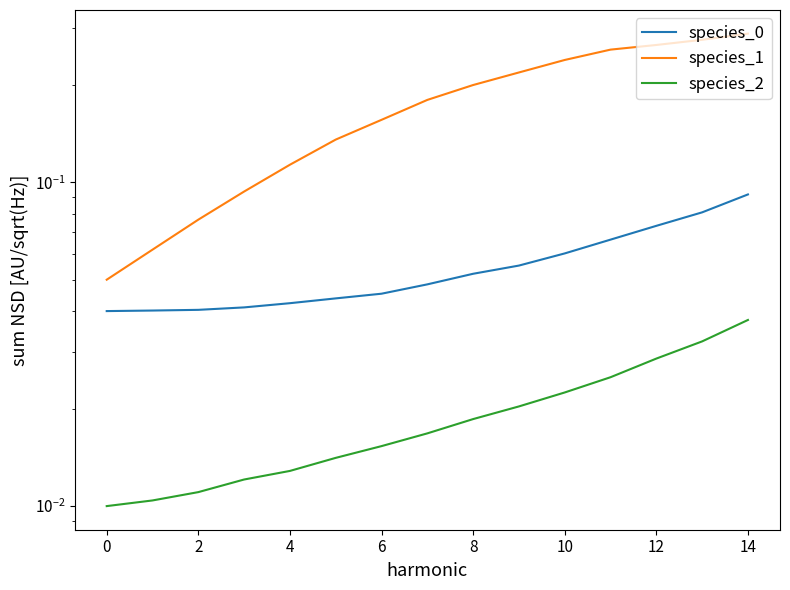

True or false: species_0 and species_2 cross at least once.

False